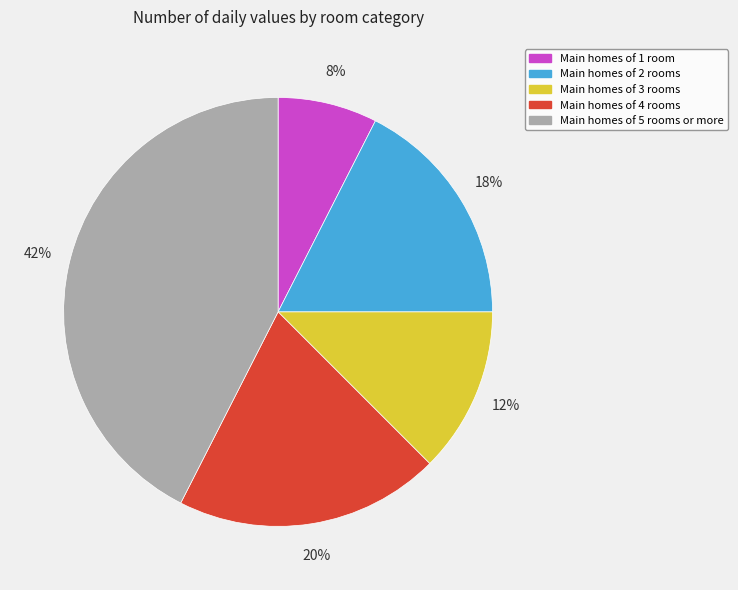

True or false: Main homes of 3 rooms accounts for 12% of the total.

True